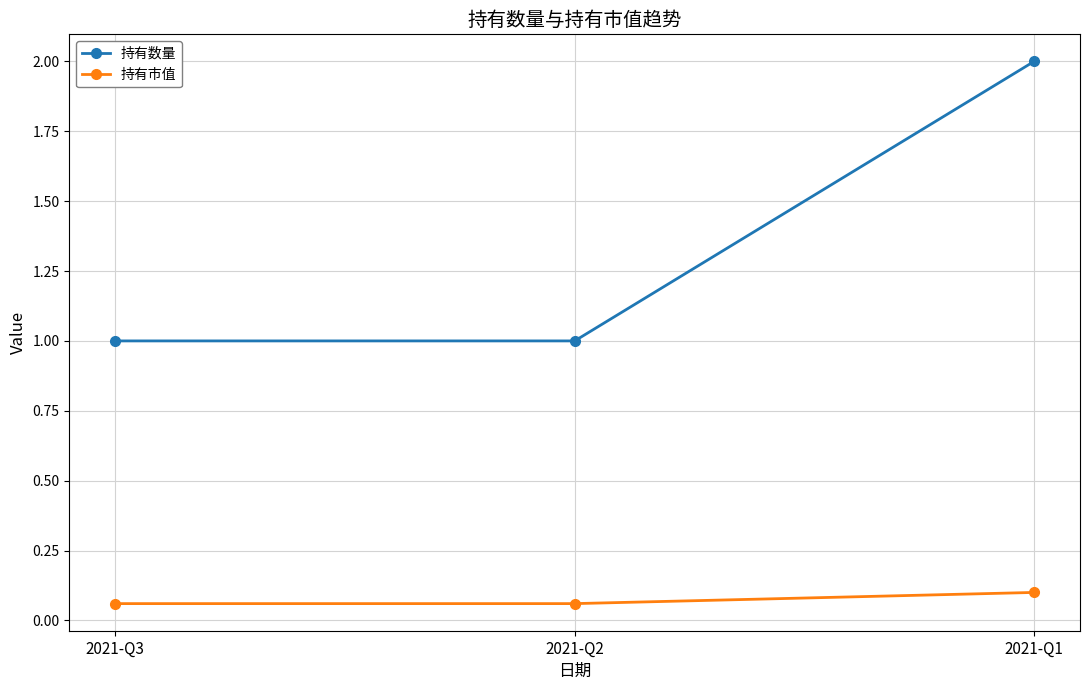

What is the spread (max minus min) of values at 2021-Q1?

1.9